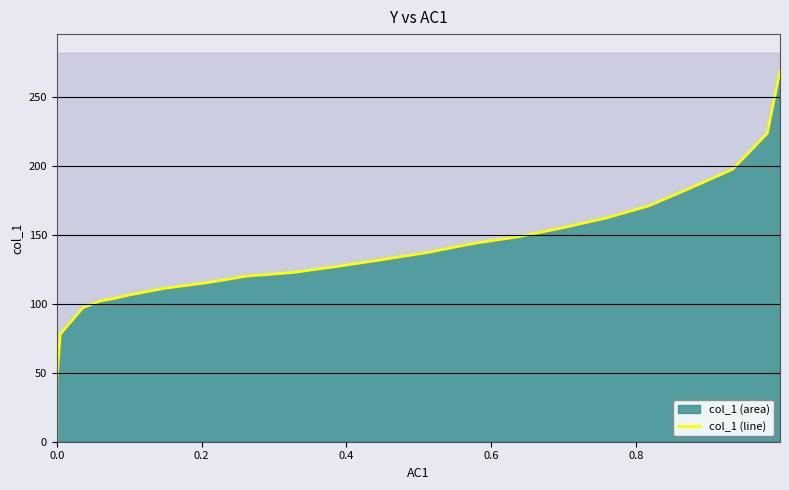

What is the sum of all values?

3073.5